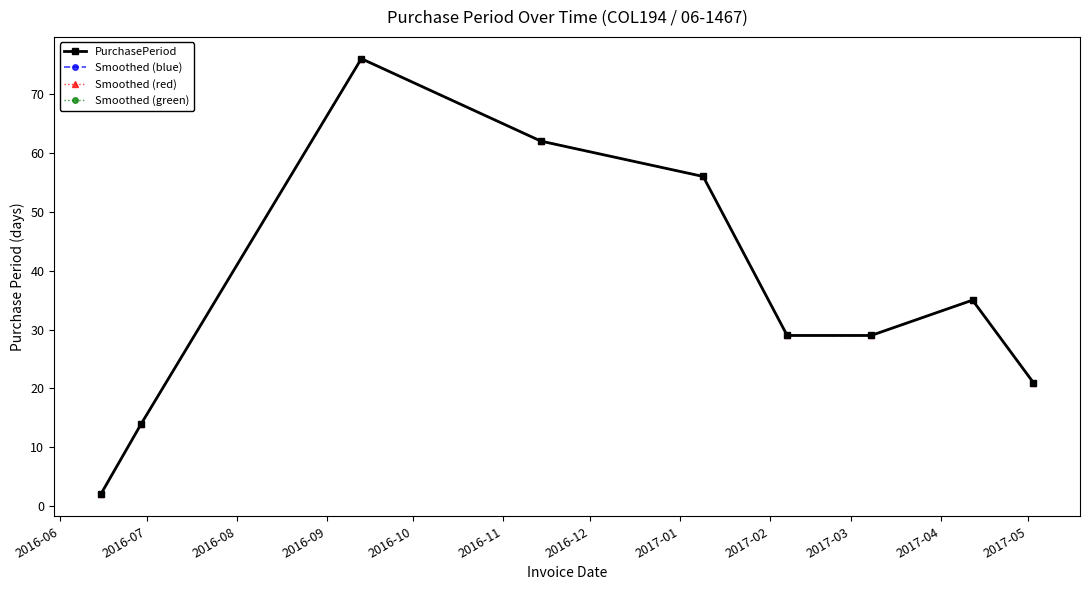

Which series has the largest total across all categories?

PurchasePeriod